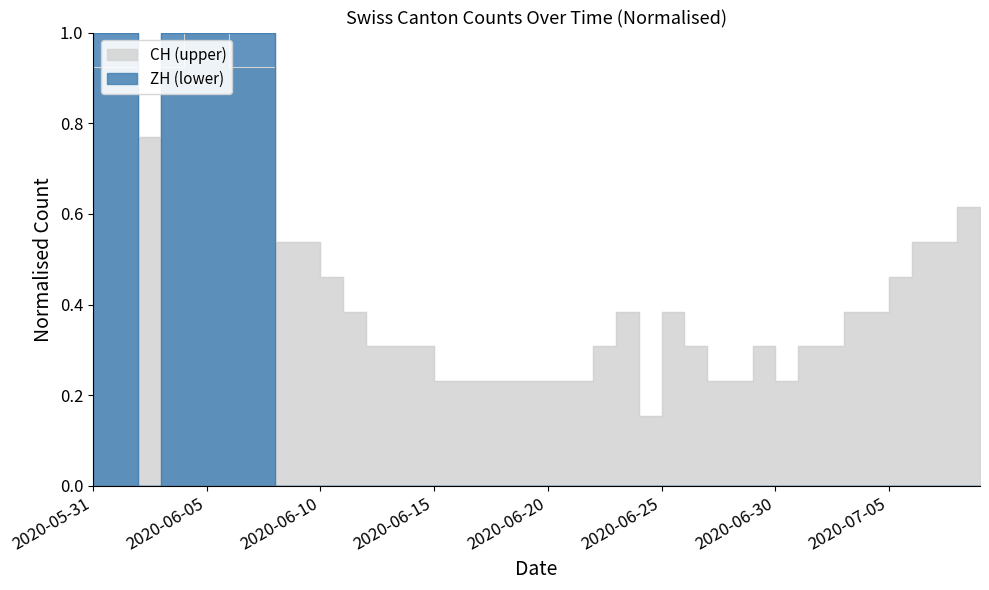

List the series in order of their peak value, lowest first.

CH, ZH